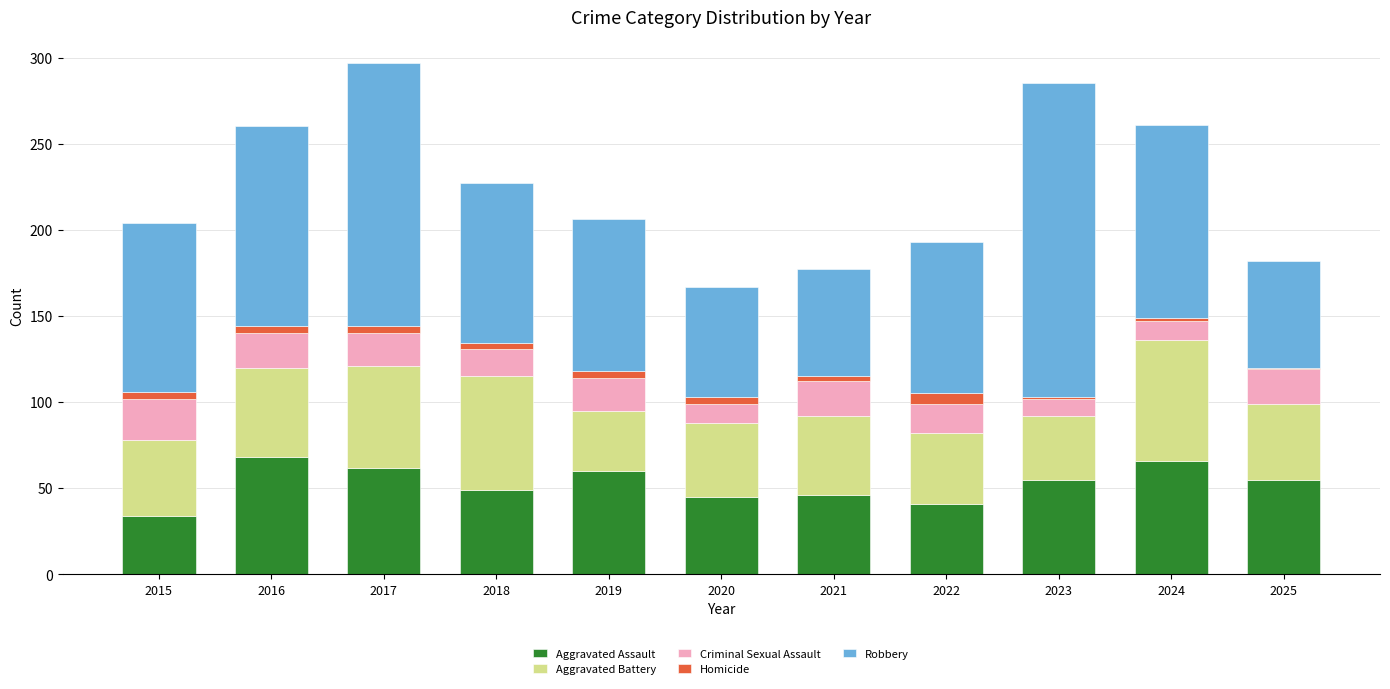

Is it true that Aggravated Assault equals 28 at 2022?

False